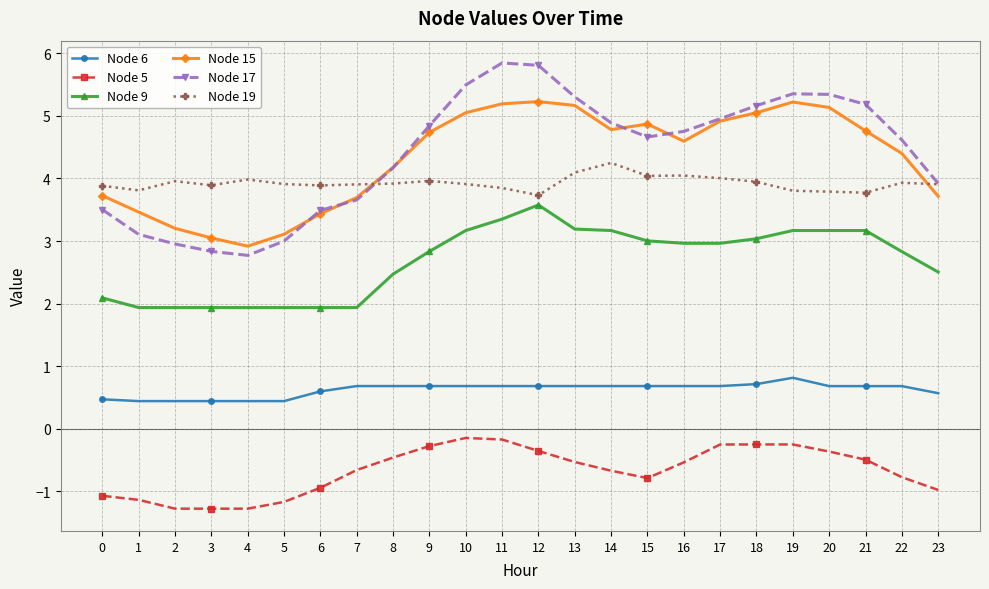

Count the number of categories in the chart.

24